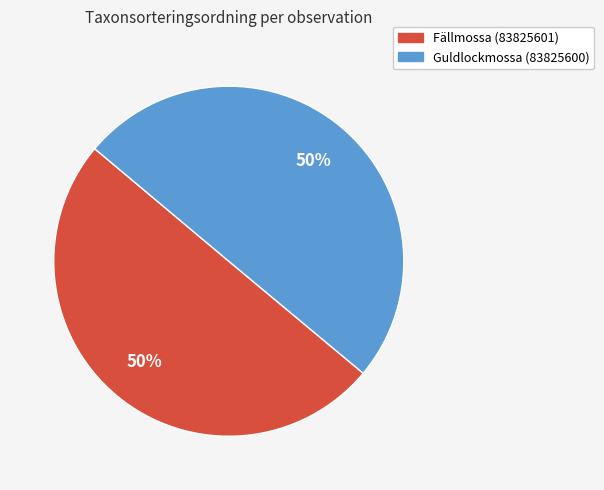

What percentage is the Fällmossa (83825601) slice, to the nearest percent?

50%